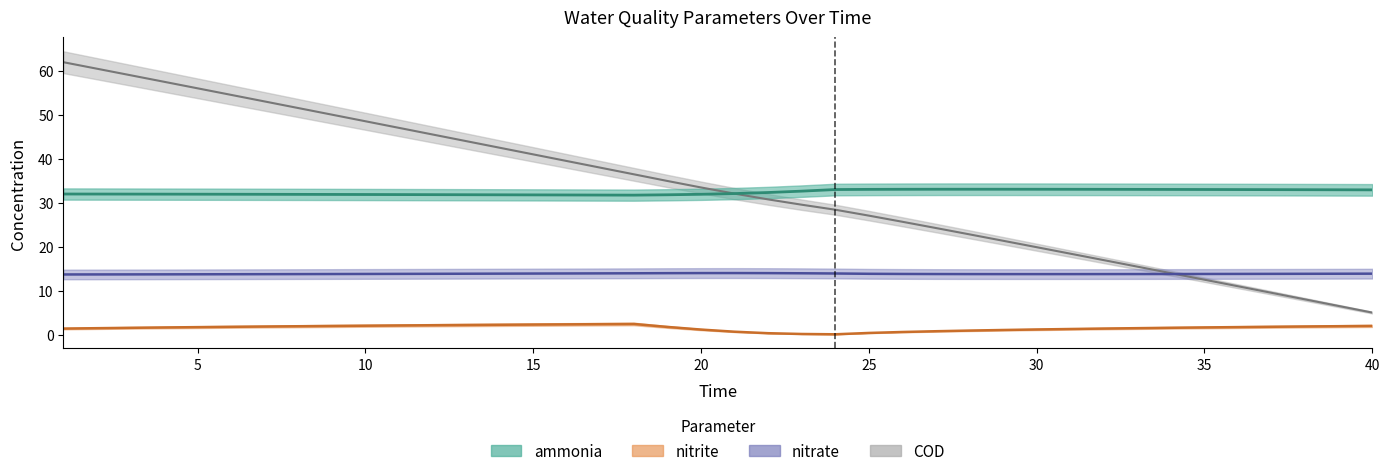

List the labels in order of nitrate value, largest first.

21, 20, 22, 19, 23, 18, 17, 16, 24, 15, 14, 40, 13, 39, 25, 38, 12, 37, 11, 36, 26, 10, 35, 34, 9, 27, 33, 32, 28, 8, 31, 29, 30, 7, 6, 5, 4, 3, 2, 1